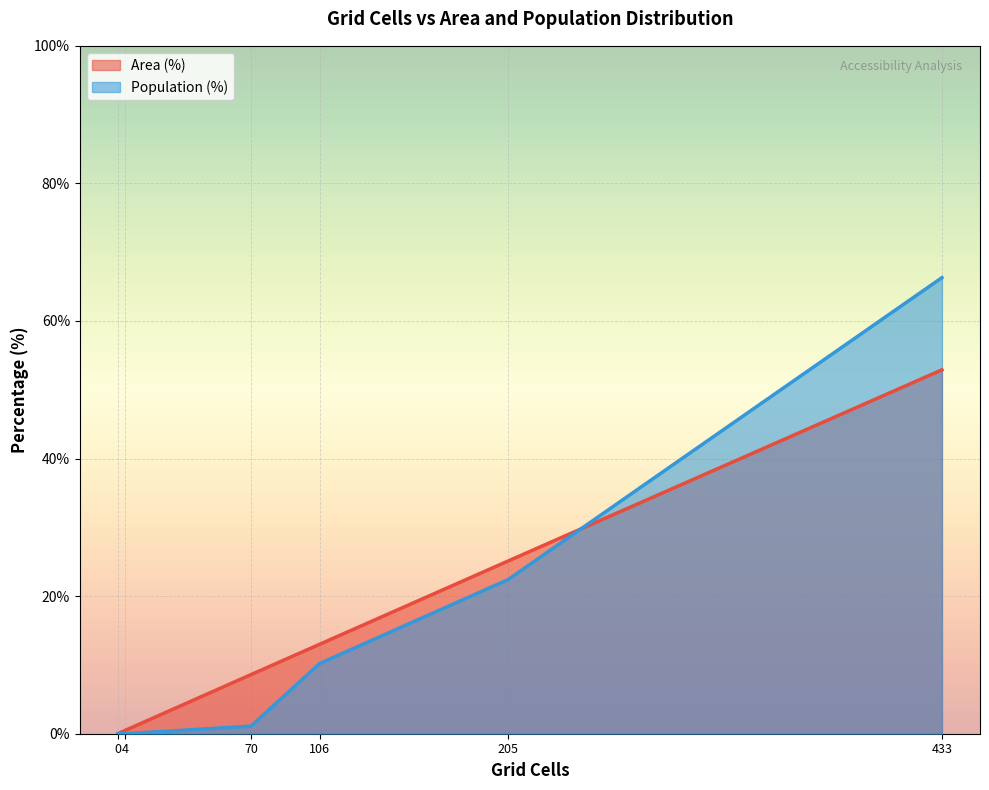

Which category has the highest value in the Area (%) series?

433